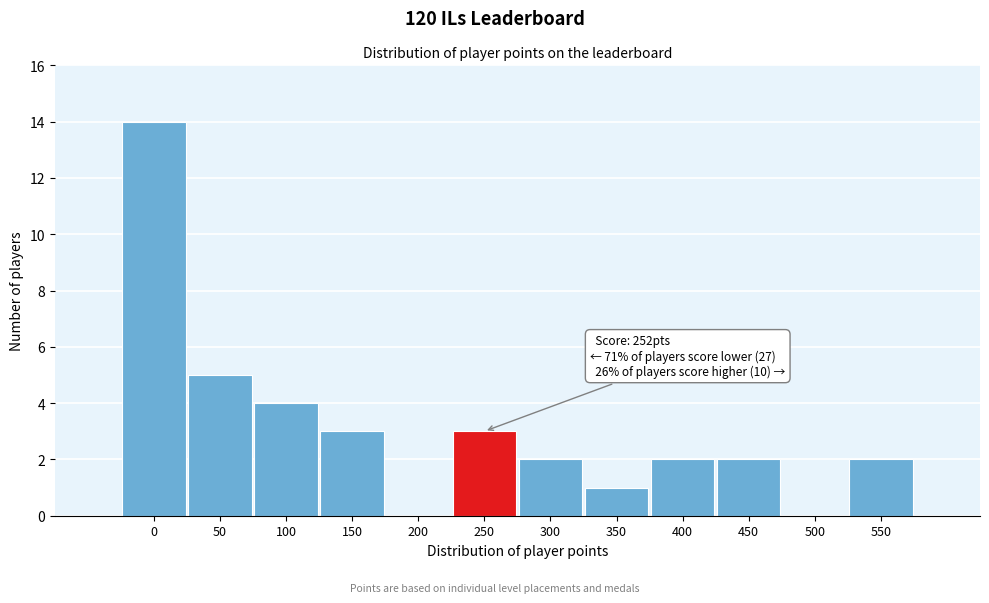

Reading left to right, transcribe all the data shown in this chart.

0=14	50=5	100=4	150=3	200=0	250=3	300=2	350=1	400=2	450=2	500=0	550=2